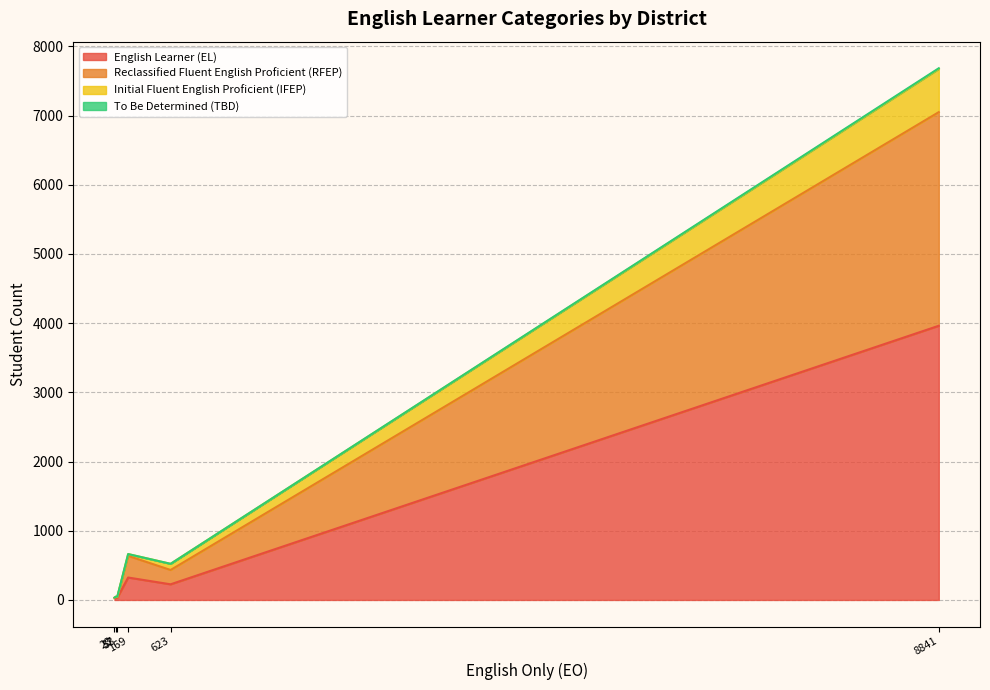

Reading left to right, list all the values displayed in this chart.

English Learner (EL): Calistoga Joint Unified=324	Howell Mountain Elementary=33	Napa County Office of Education=30	Napa Valley Unified=3962	Pope Valley Union Elementary=27	Saint Helena Unified=226
Reclassified Fluent English Proficient (RFEP): Calistoga Joint Unified=313	Howell Mountain Elementary=8	Napa County Office of Education=15	Napa Valley Unified=3087	Pope Valley Union Elementary=4	Saint Helena Unified=207
Initial Fluent English Proficient (IFEP): Calistoga Joint Unified=26	Howell Mountain Elementary=2	Napa County Office of Education=2	Napa Valley Unified=625	Pope Valley Union Elementary=3	Saint Helena Unified=89
To Be Determined (TBD): Calistoga Joint Unified=0	Howell Mountain Elementary=5	Napa County Office of Education=0	Napa Valley Unified=9	Pope Valley Union Elementary=0	Saint Helena Unified=0